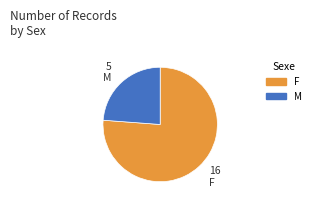

The F slice represents 76% of the pie. True or false?

True